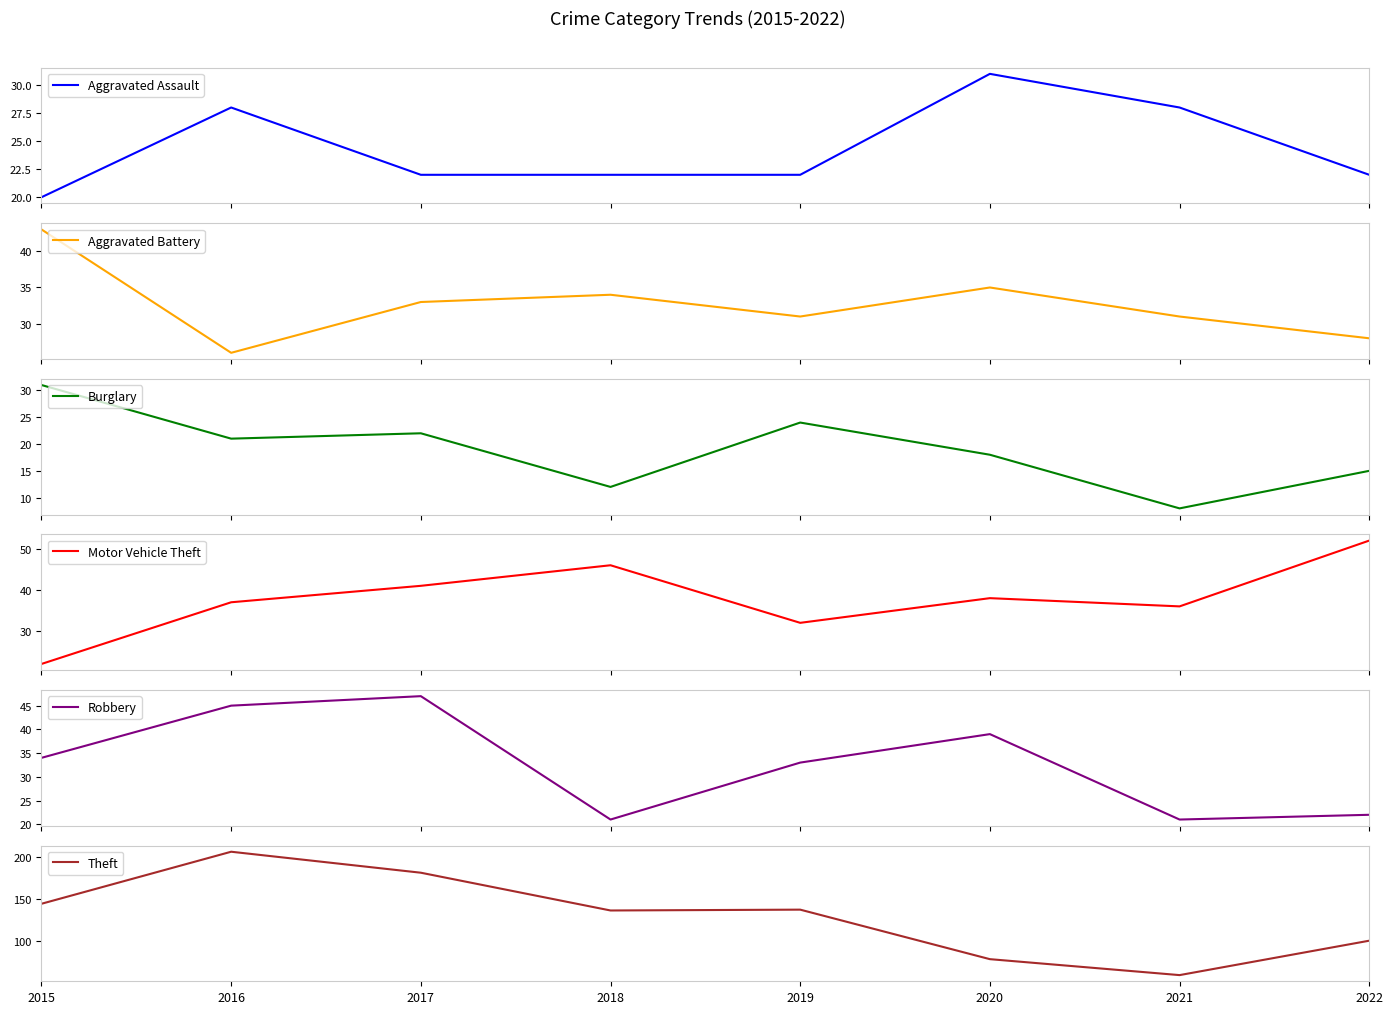

At which label does Burglary reach its minimum?

2021